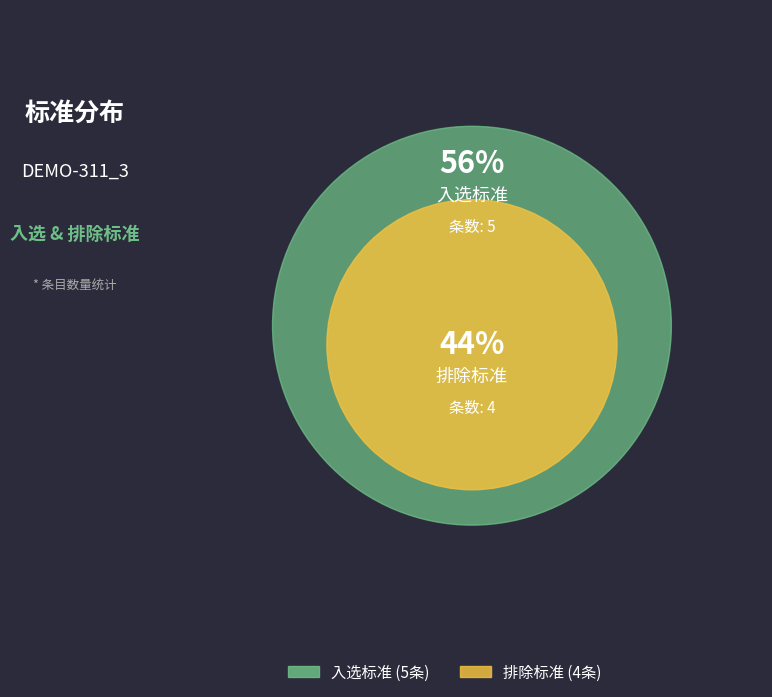

How much of the chart is everything except 入选标准?

44.4%